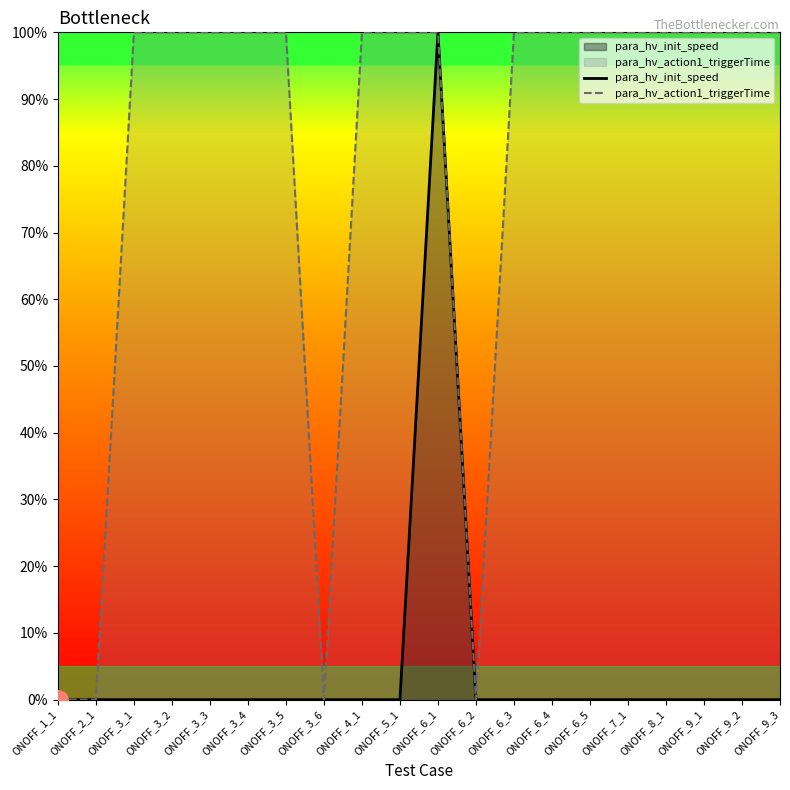

Reading right to left, what are all the values shown in this chart?

para_hv_init_speed: ONOFF_9_3=0	ONOFF_9_2=0	ONOFF_9_1=0	ONOFF_8_1=0	ONOFF_7_1=0	ONOFF_6_5=0	ONOFF_6_4=0	ONOFF_6_3=0	ONOFF_6_2=0	ONOFF_6_1=100	ONOFF_5_1=0	ONOFF_4_1=0	ONOFF_3_6=0	ONOFF_3_5=0	ONOFF_3_4=0	ONOFF_3_3=0	ONOFF_3_2=0	ONOFF_3_1=0	ONOFF_2_1=0	ONOFF_1_1=0
para_hv_action1_triggerTime: ONOFF_9_3=100	ONOFF_9_2=100	ONOFF_9_1=100	ONOFF_8_1=100	ONOFF_7_1=100	ONOFF_6_5=100	ONOFF_6_4=100	ONOFF_6_3=100	ONOFF_6_2=0	ONOFF_6_1=100	ONOFF_5_1=100	ONOFF_4_1=100	ONOFF_3_6=0	ONOFF_3_5=100	ONOFF_3_4=100	ONOFF_3_3=100	ONOFF_3_2=100	ONOFF_3_1=100	ONOFF_2_1=0	ONOFF_1_1=0